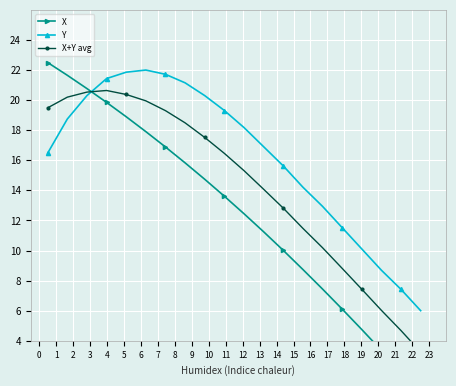

What is the average value of the X+Y avg series?

14.4